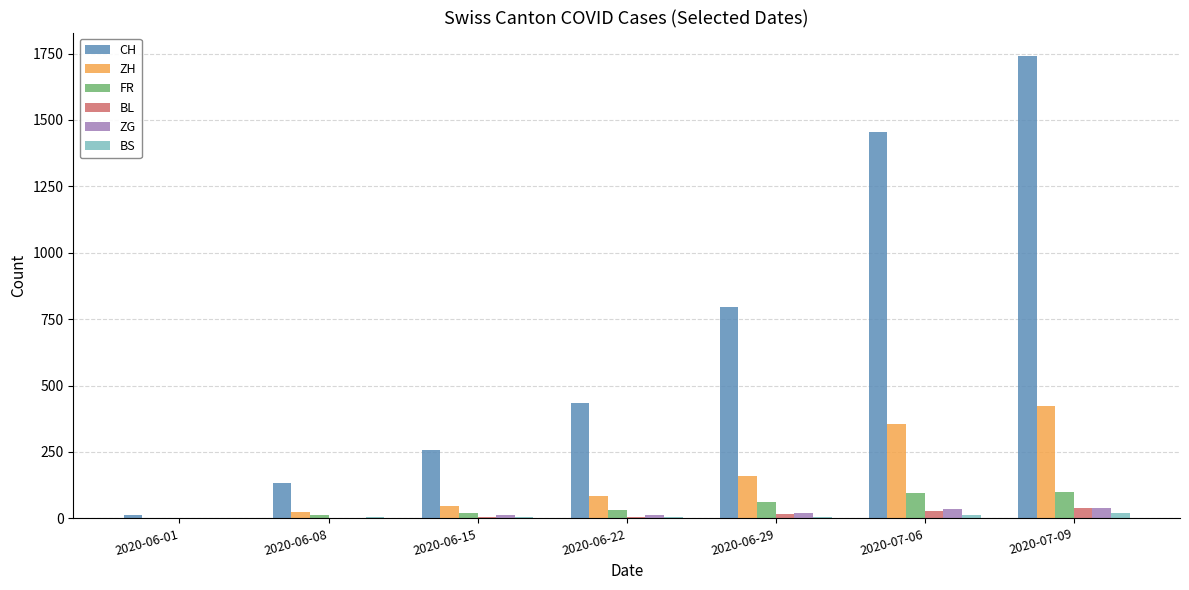

How many data points does each series have?

7